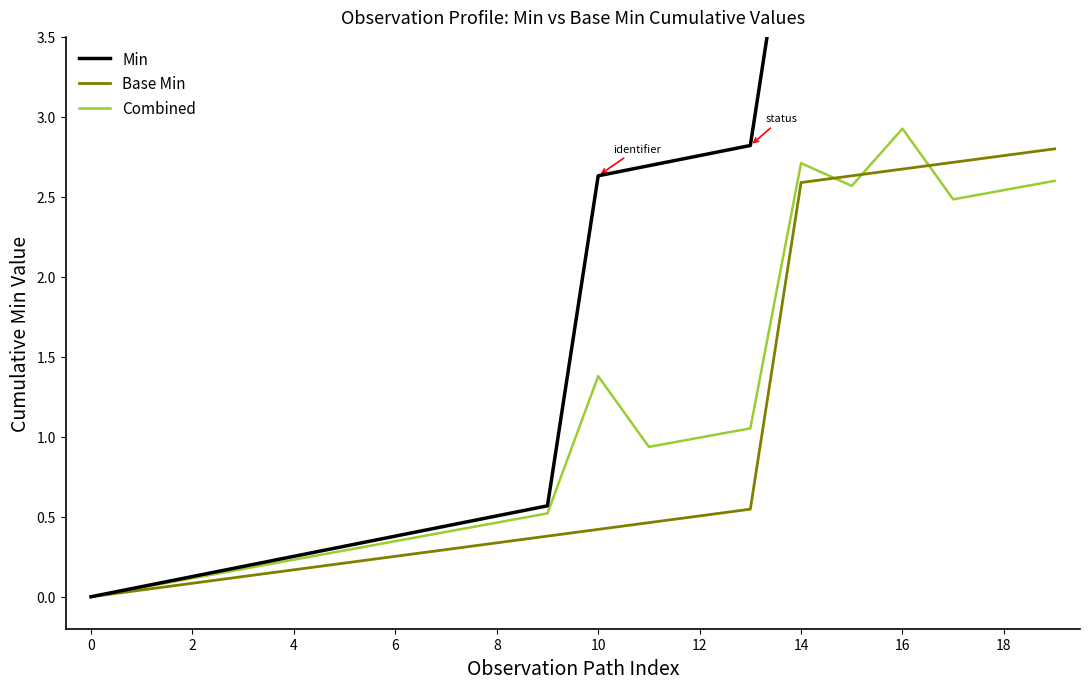

The value of Combined at 8 is 0.2. True or false?

False